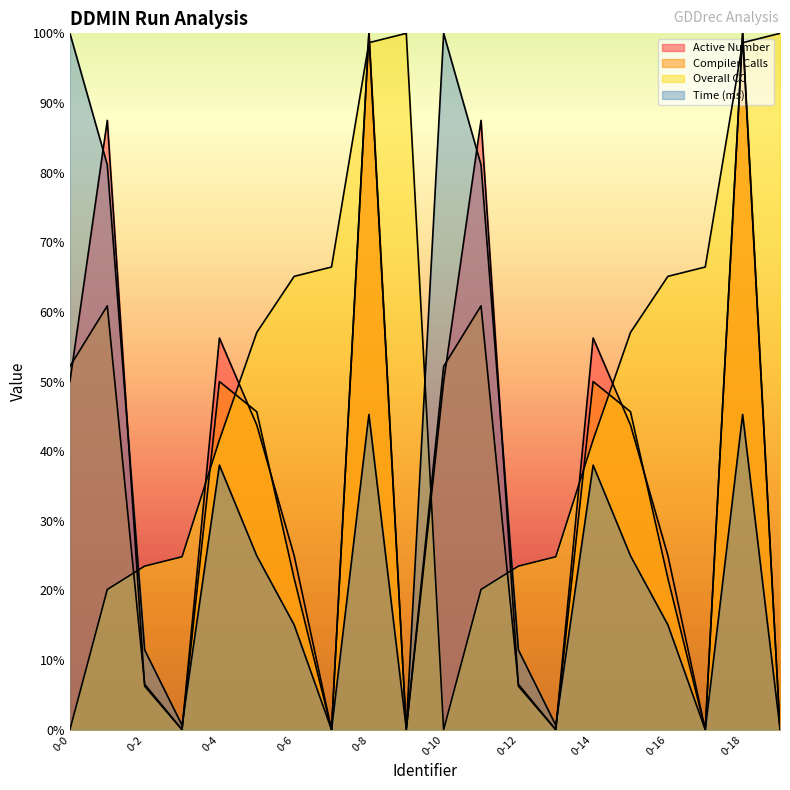

Reading left to right, list all the values displayed in this chart.

Active Number: 0-0=50.0	0-1=87.5	0-2=6.2	0-3=0.0	0-4=56.2	0-5=43.8	0-6=25.0	0-7=0.0	0-8=100.0	0-9=0.0	0-10=50.0	0-11=87.5	0-12=6.2	0-13=0.0	0-14=56.2	0-15=43.8	0-16=25.0	0-17=0.0	0-18=100.0	0-19=0.0
Compiler Calls: 0-0=52.2	0-1=60.9	0-2=6.5	0-3=0.0	0-4=50.0	0-5=45.7	0-6=21.7	0-7=0.0	0-8=100.0	0-9=0.0	0-10=52.2	0-11=60.9	0-12=6.5	0-13=0.0	0-14=50.0	0-15=45.7	0-16=21.7	0-17=0.0	0-18=100.0	0-19=0.0
Overall CC: 0-0=0.0	0-1=20.1	0-2=23.5	0-3=24.8	0-4=41.6	0-5=57.0	0-6=65.1	0-7=66.4	0-8=98.7	0-9=100.0	0-10=0.0	0-11=20.1	0-12=23.5	0-13=24.8	0-14=41.6	0-15=57.0	0-16=65.1	0-17=66.4	0-18=98.7	0-19=100.0
Time (ms): 0-0=100.0	0-1=81.1	0-2=11.4	0-3=0.6	0-4=38.0	0-5=25.0	0-6=15.1	0-7=0.0	0-8=45.3	0-9=0.2	0-10=100.0	0-11=81.1	0-12=11.4	0-13=0.6	0-14=38.0	0-15=25.0	0-16=15.1	0-17=0.0	0-18=45.3	0-19=0.2